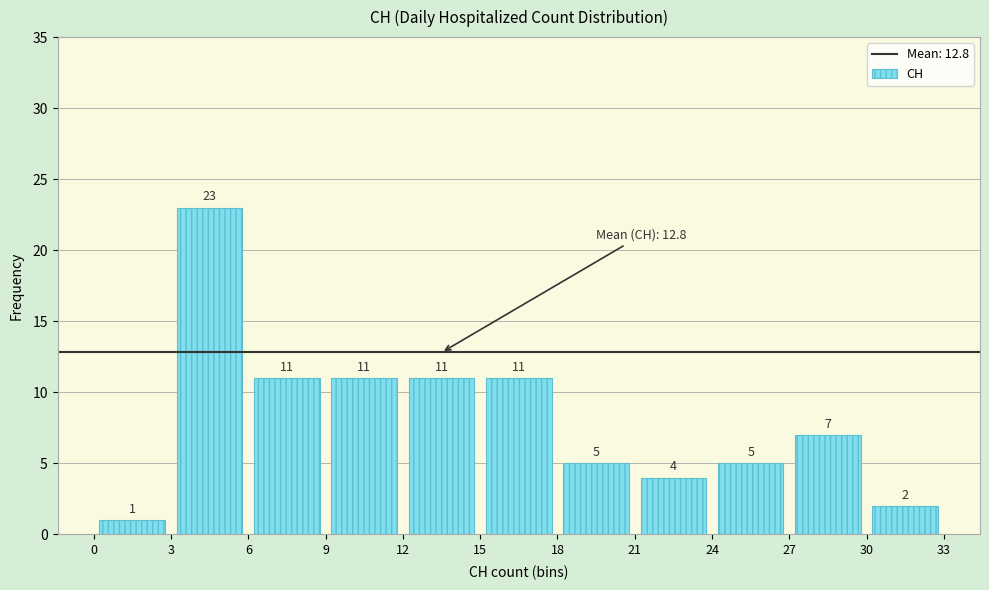

What is the height of the bar covering 24 to 27 on the x-axis?

5